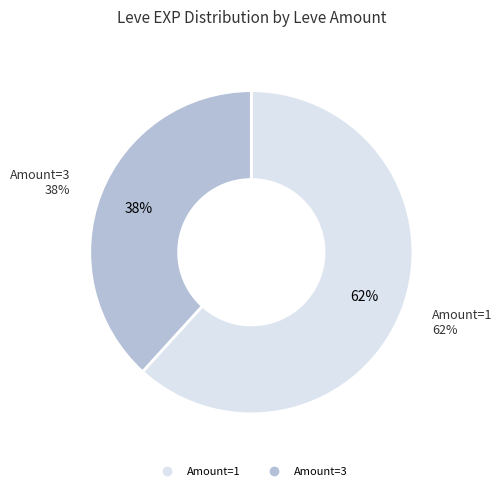

True or false: 1 accounts for 20% of the total.

False